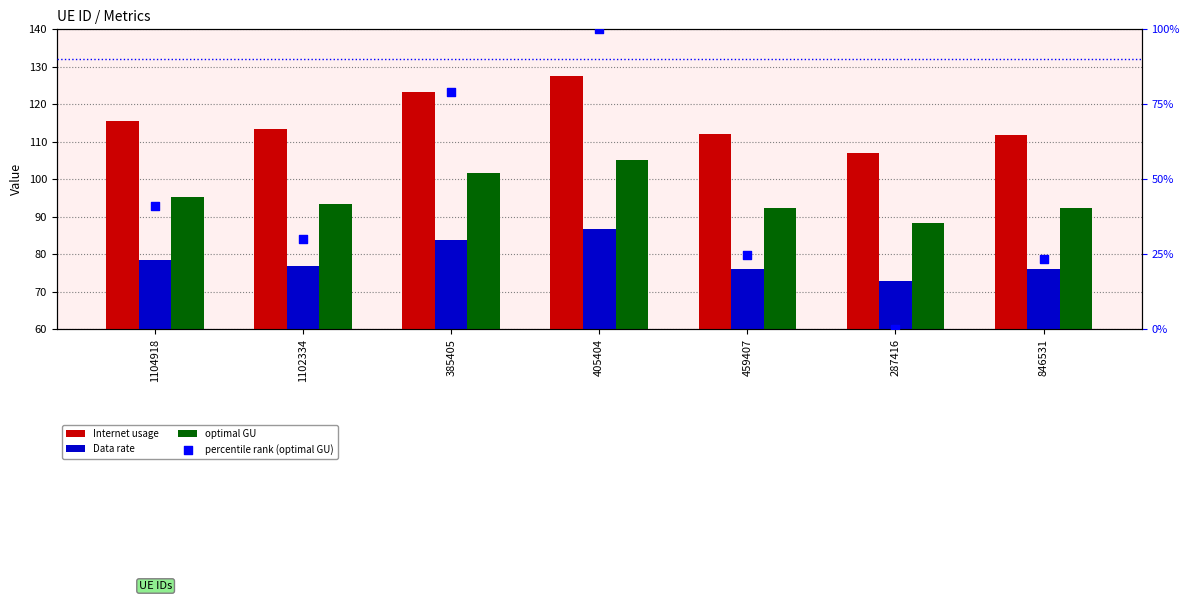

What is the total value across all series at 405404?

419.5